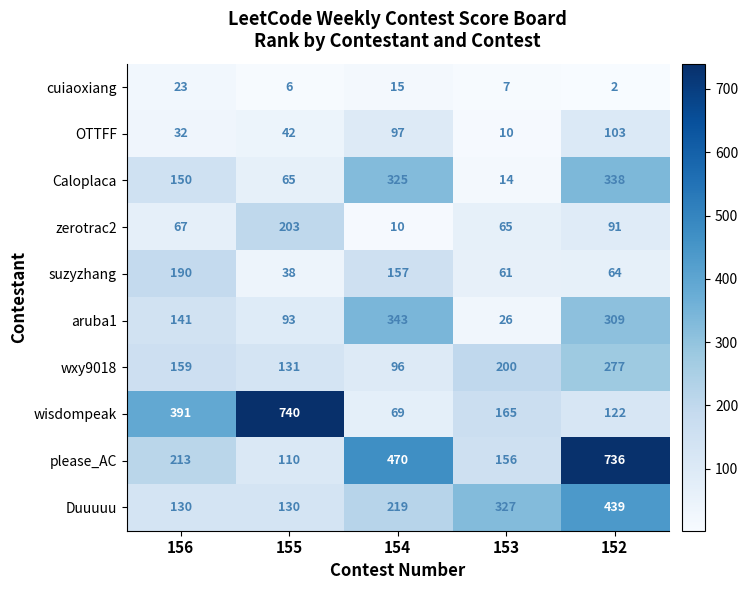

What is the total value across all series at 156?

1496